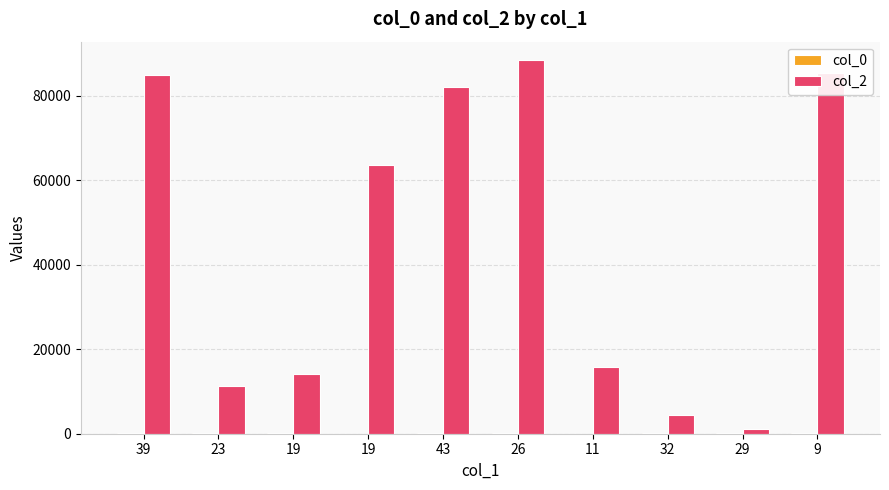

Rank the series at 32 from highest to lowest value.

col_2, col_0